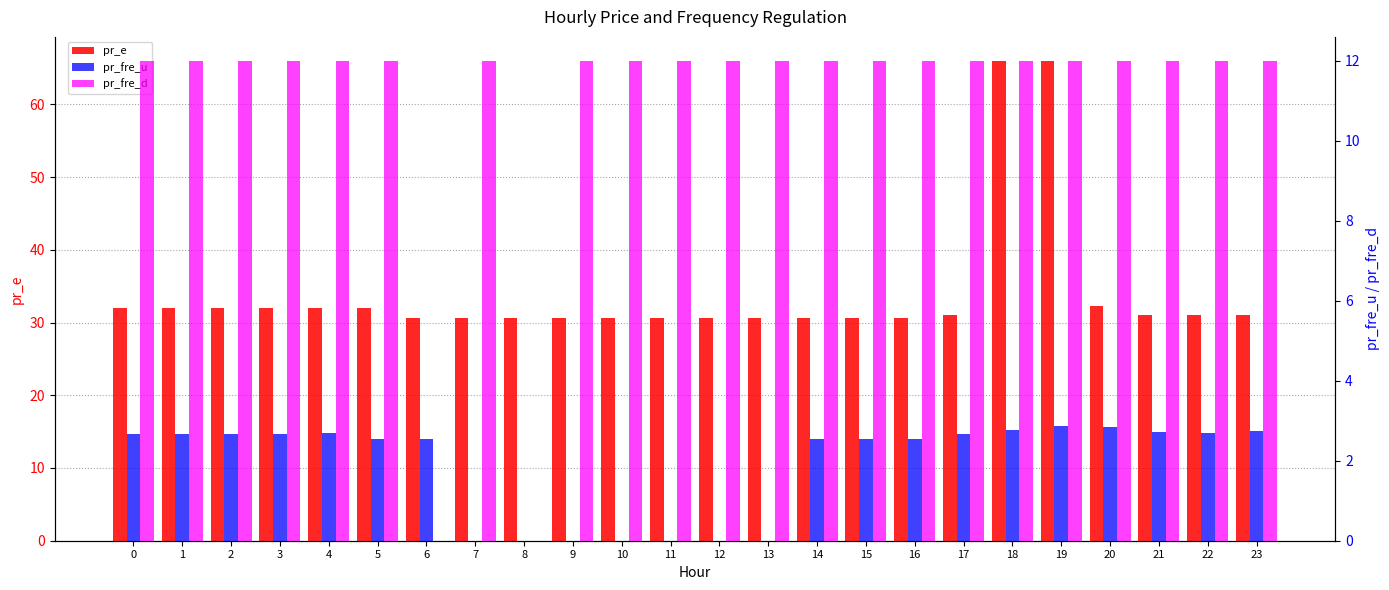

What is the difference between the second highest and minimum values in the pr_fre_d series?

12.0